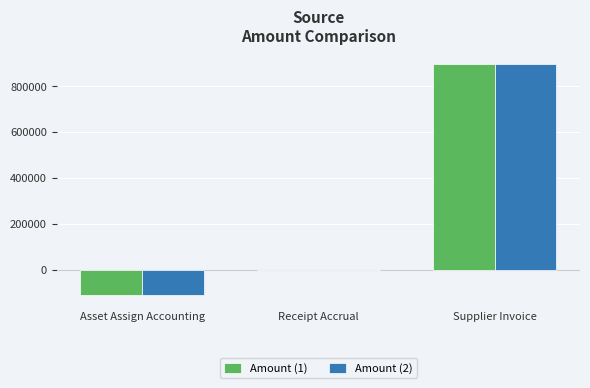

What is the total value across all series at Supplier Invoice?

1795439.2